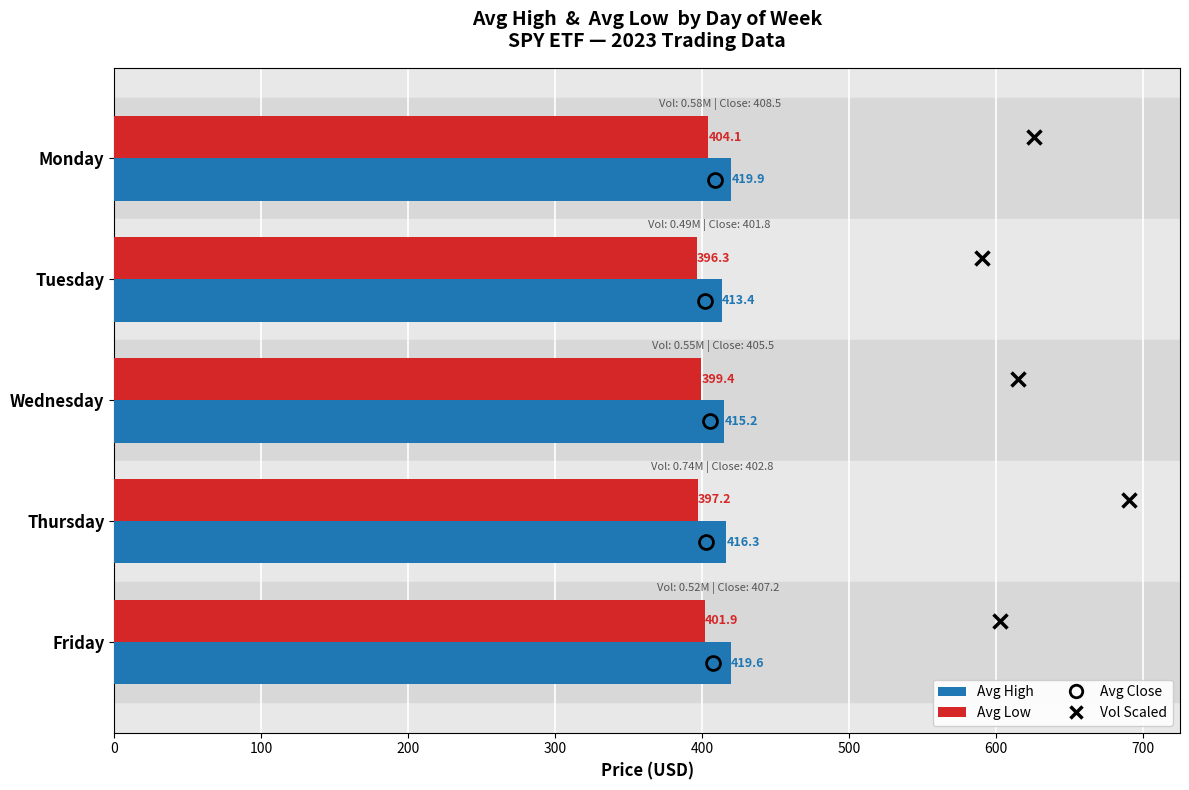

List the series in order of their overall mean, highest first.

Avg High, Avg Low